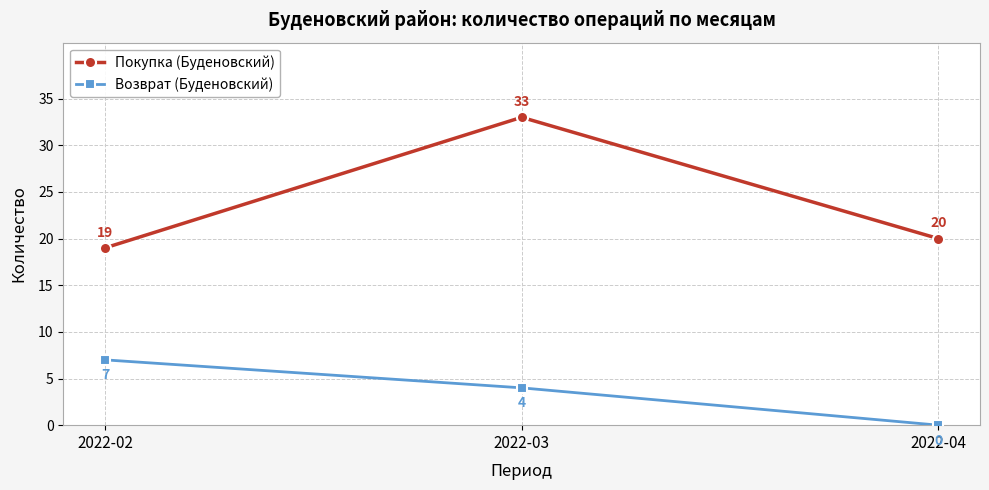

At which label does Покупка (Буденовский) first exceed 20?

2022-03